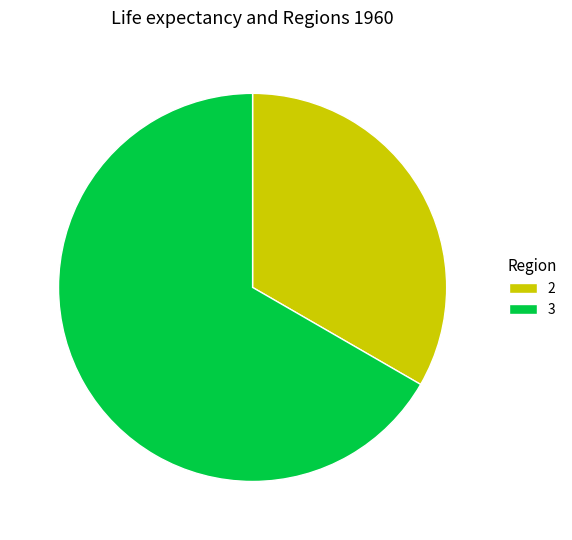

What is the largest slice in the pie chart?

3